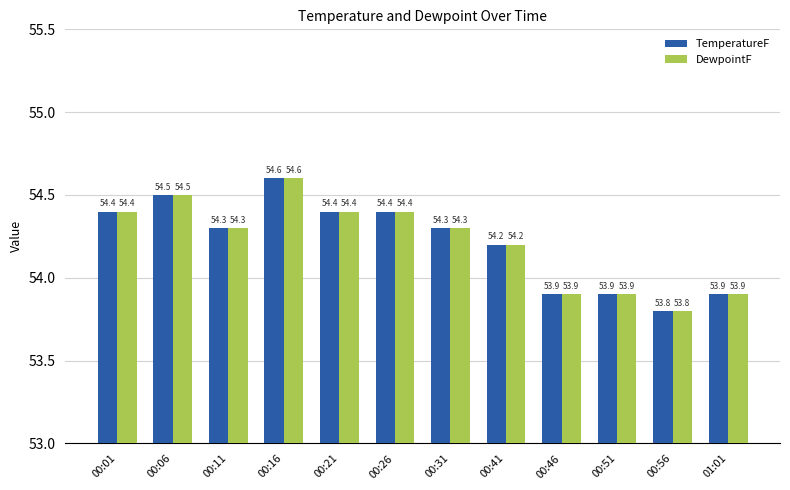

At which category is the sum across all series the highest?

00:16